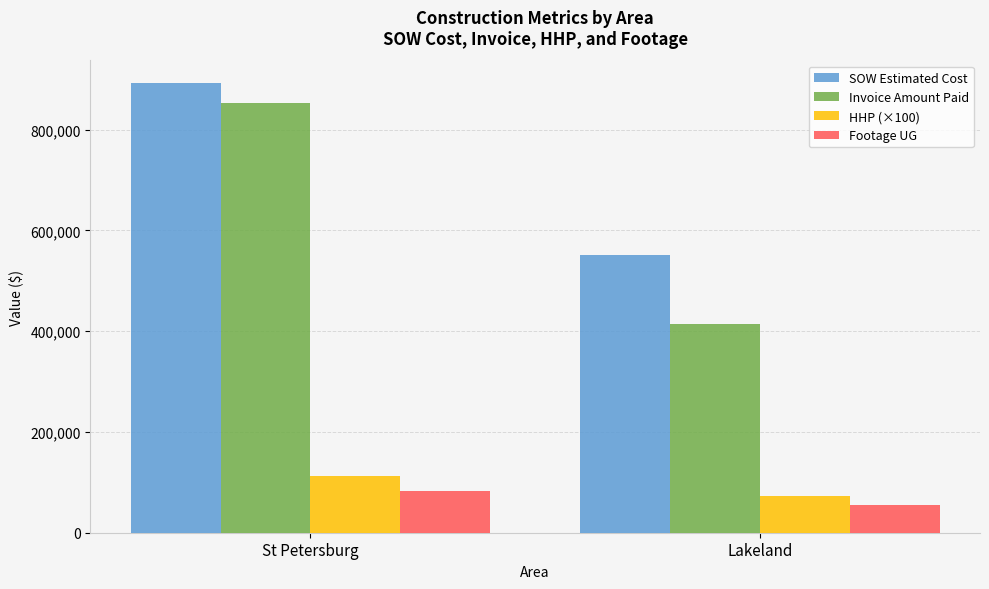

Which series changed the most between St Petersburg and Lakeland?

Invoice Amount Paid